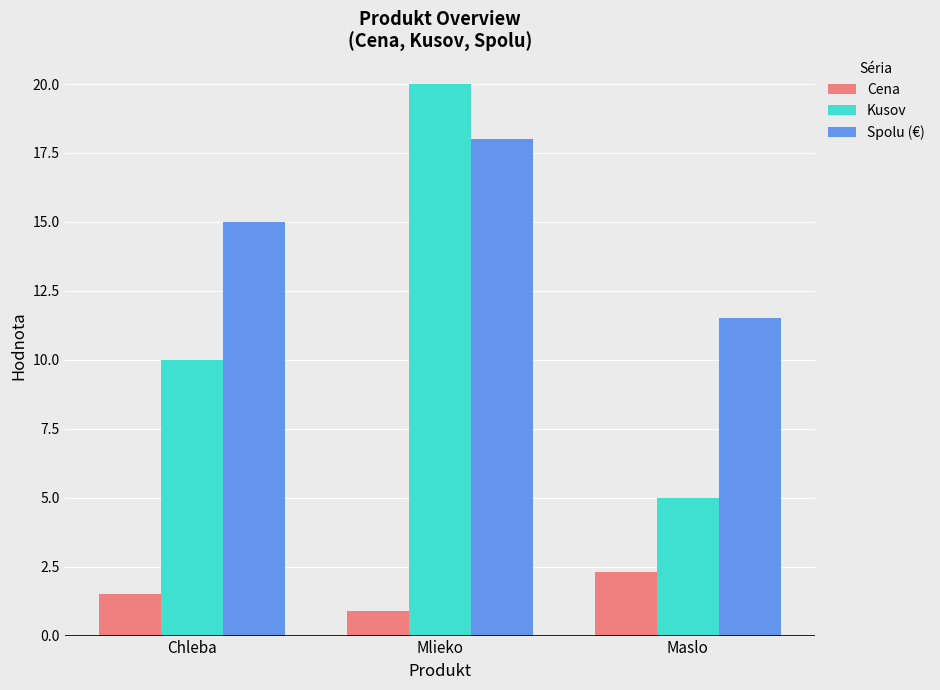

Where is Kusov nearest to the value 12?

Chleba